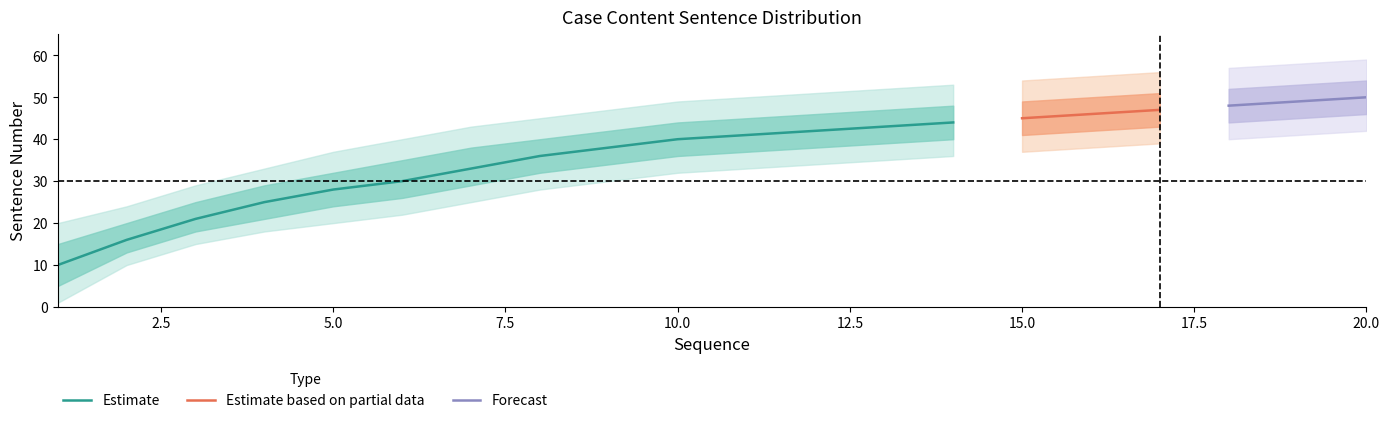

Is it true that median equals 42 at 12?

True